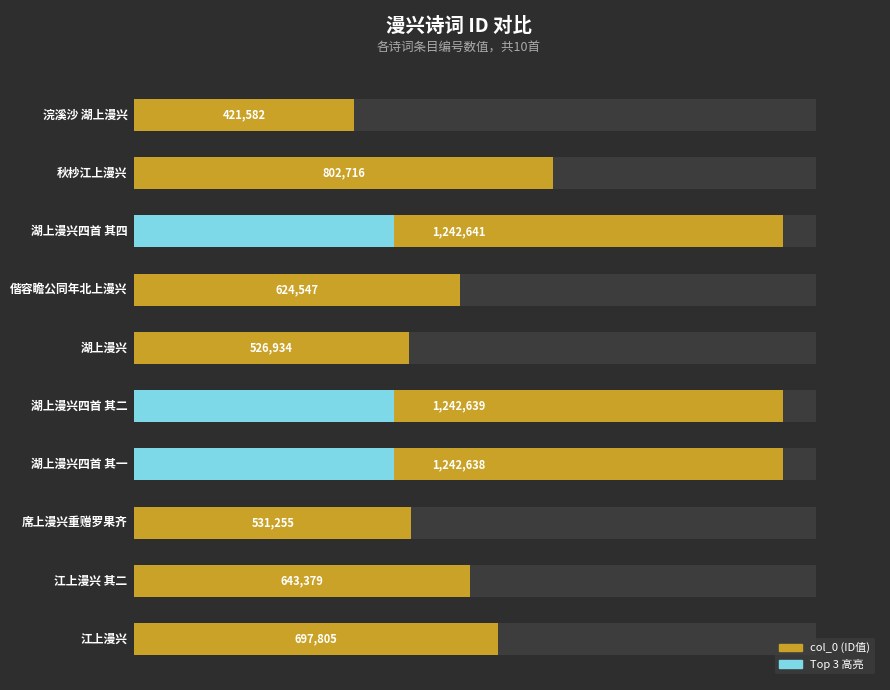

What is the difference between the second highest and second lowest values?

715705